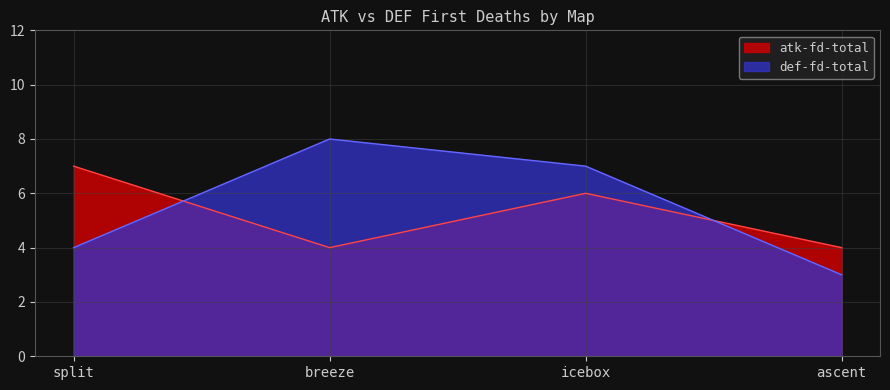

What is the difference between the highest and lowest values at breeze?

4